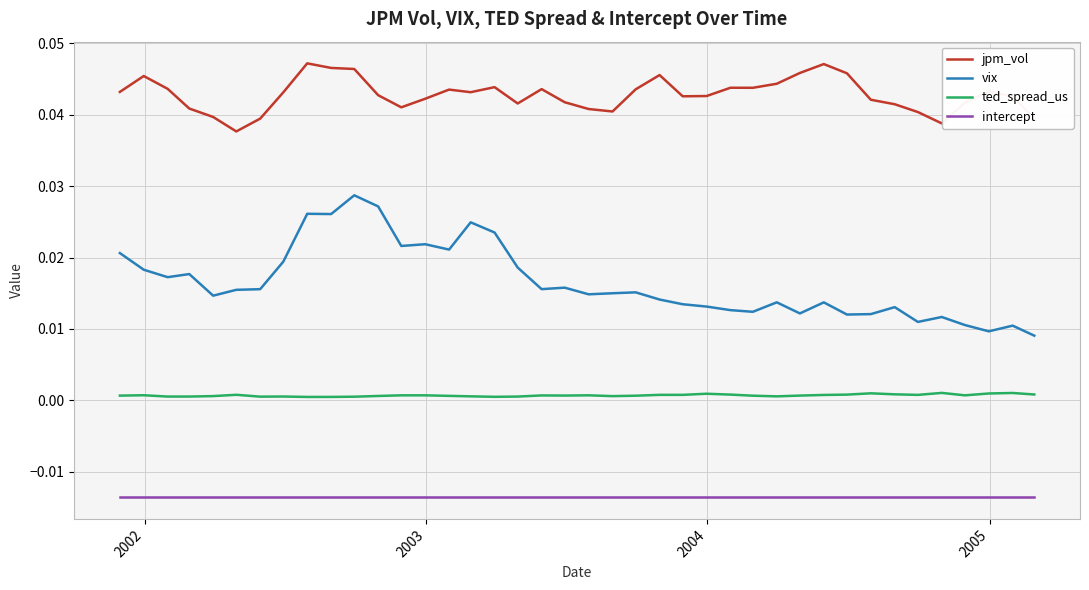

True or false: intercept and vix intersect in this chart.

False